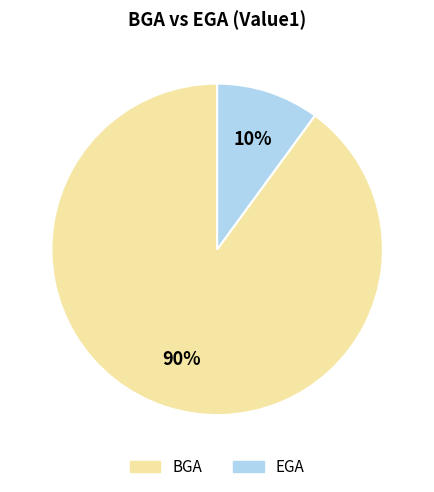

To the nearest percent, what is the combined percentage of BGA and EGA?

100%